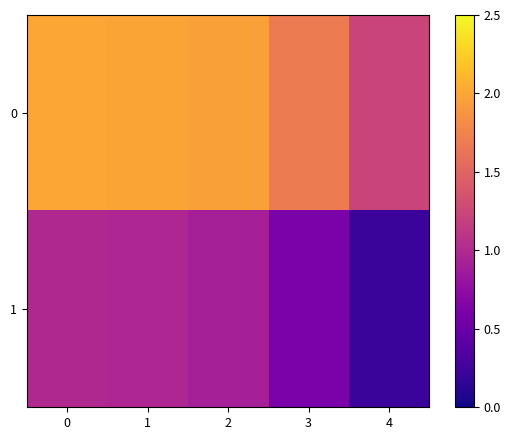

At which category does the chart reach its minimum across all series?

4